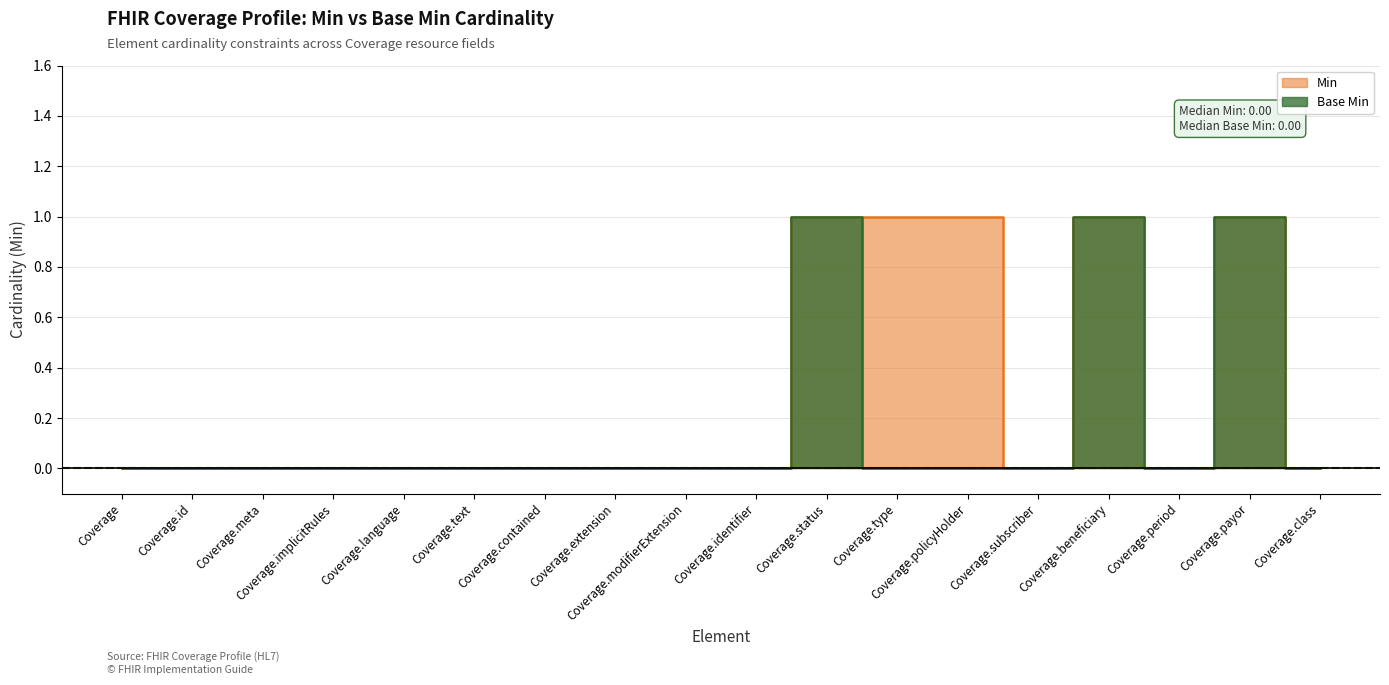

Reading right to left, list all the values displayed in this chart.

Min: Coverage.class=0	Coverage.payor=1	Coverage.period=0	Coverage.beneficiary=1	Coverage.subscriber=0	Coverage.policyHolder=1	Coverage.type=1	Coverage.status=1	Coverage.identifier=0	Coverage.modifierExtension=0	Coverage.extension=0	Coverage.contained=0	Coverage.text=0	Coverage.language=0	Coverage.implicitRules=0	Coverage.meta=0	Coverage.id=0	Coverage=0
Base Min: Coverage.class=0	Coverage.payor=1	Coverage.period=0	Coverage.beneficiary=1	Coverage.subscriber=0	Coverage.policyHolder=0	Coverage.type=0	Coverage.status=1	Coverage.identifier=0	Coverage.modifierExtension=0	Coverage.extension=0	Coverage.contained=0	Coverage.text=0	Coverage.language=0	Coverage.implicitRules=0	Coverage.meta=0	Coverage.id=0	Coverage=0